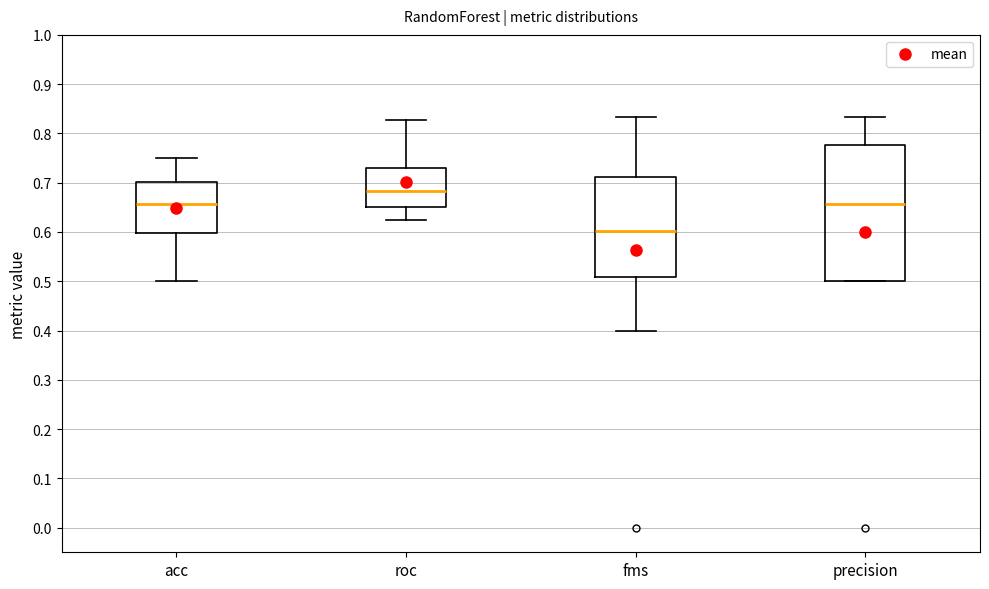

Which box has the lowest median line?

fms